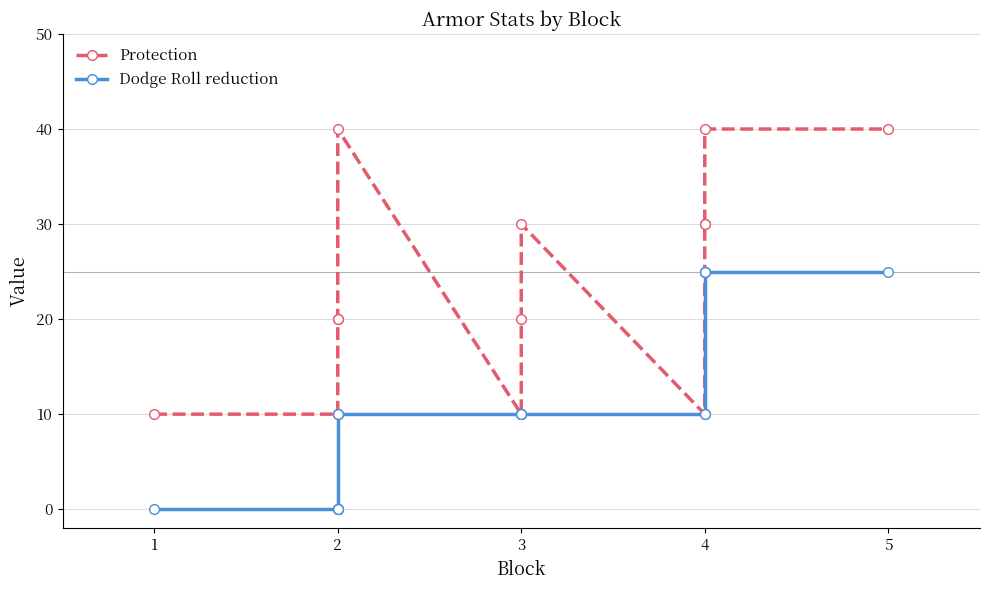

Reading right to left, list all the values displayed in this chart.

Protection: 40	40	30	30	10	30	20	10	40	20	20	10	10	10
Dodge Roll reduction: 25	25	25	25	10	10	10	10	10	0	0	0	0	0